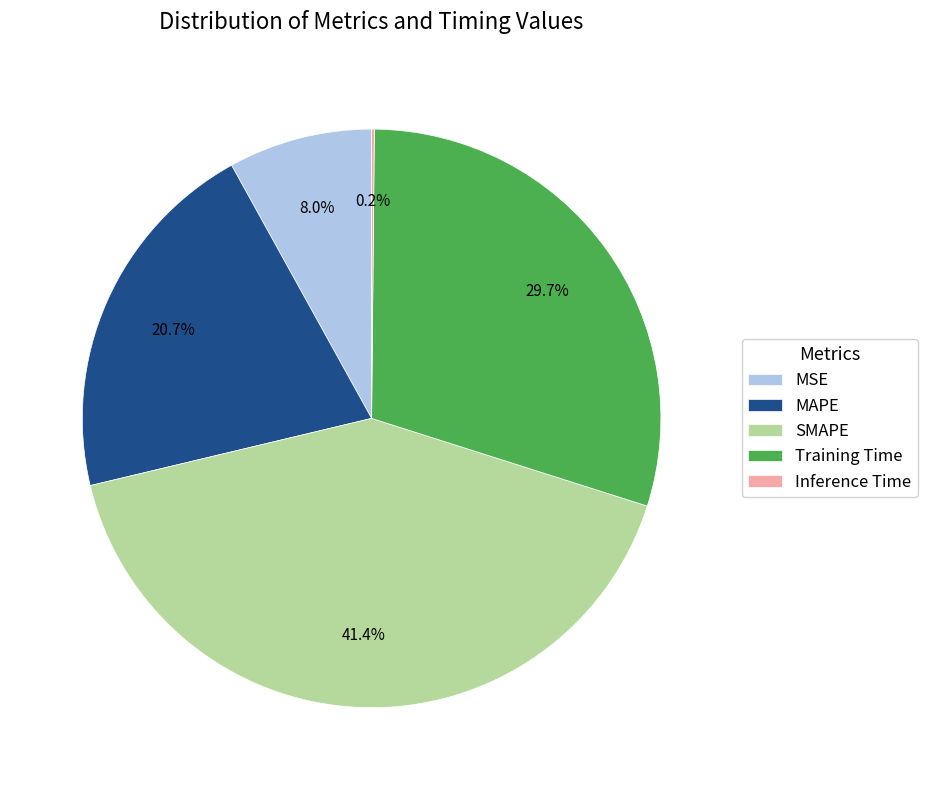

Is there any slice that represents more than half of the pie?

No